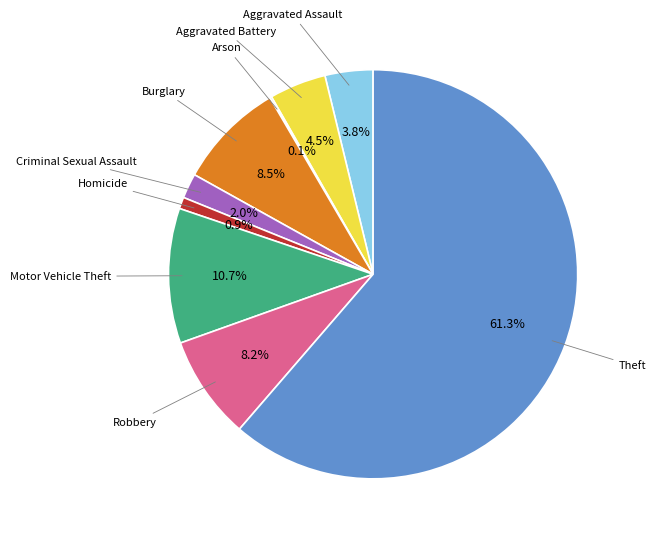

Is there a majority slice in this chart?

Yes